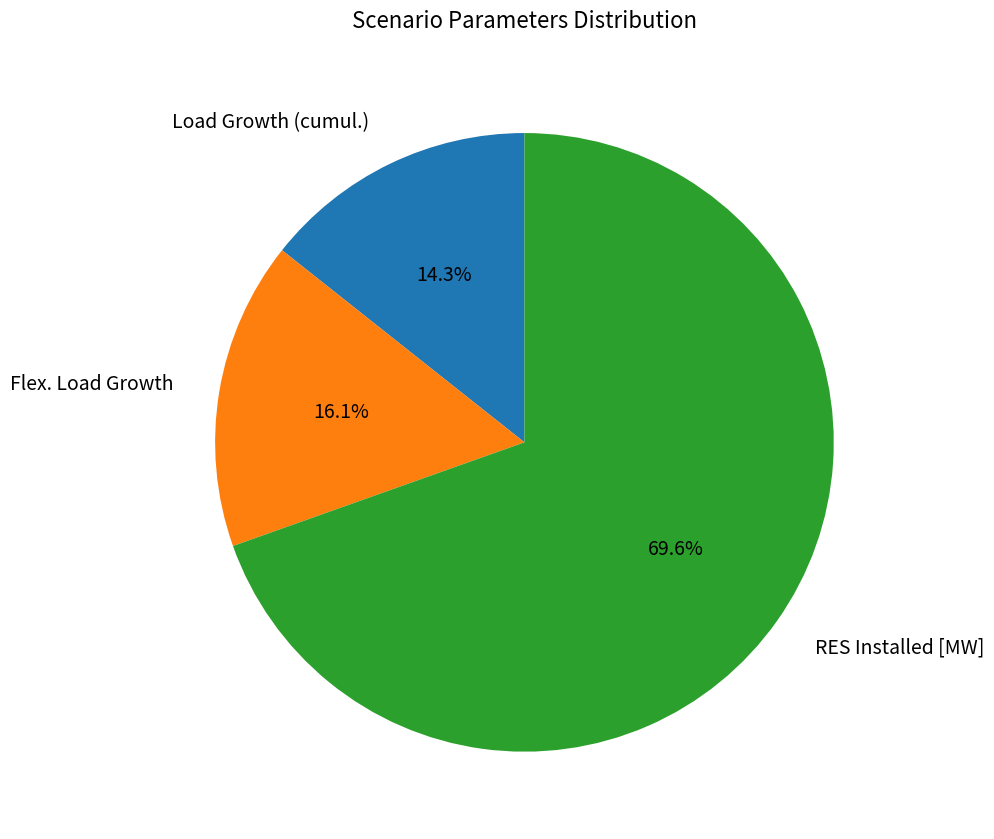

Which category has the biggest portion of the pie?

RES Installed [MW]